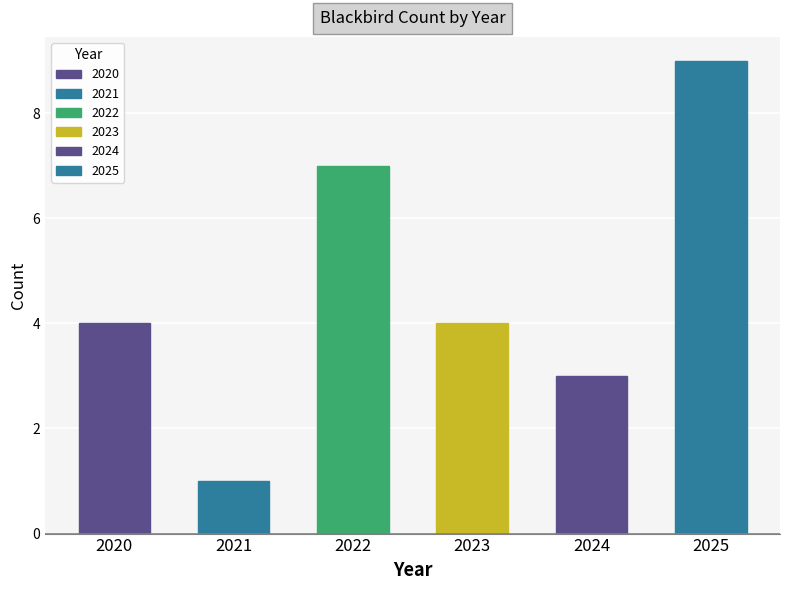

How many distinct data groups are displayed?

1